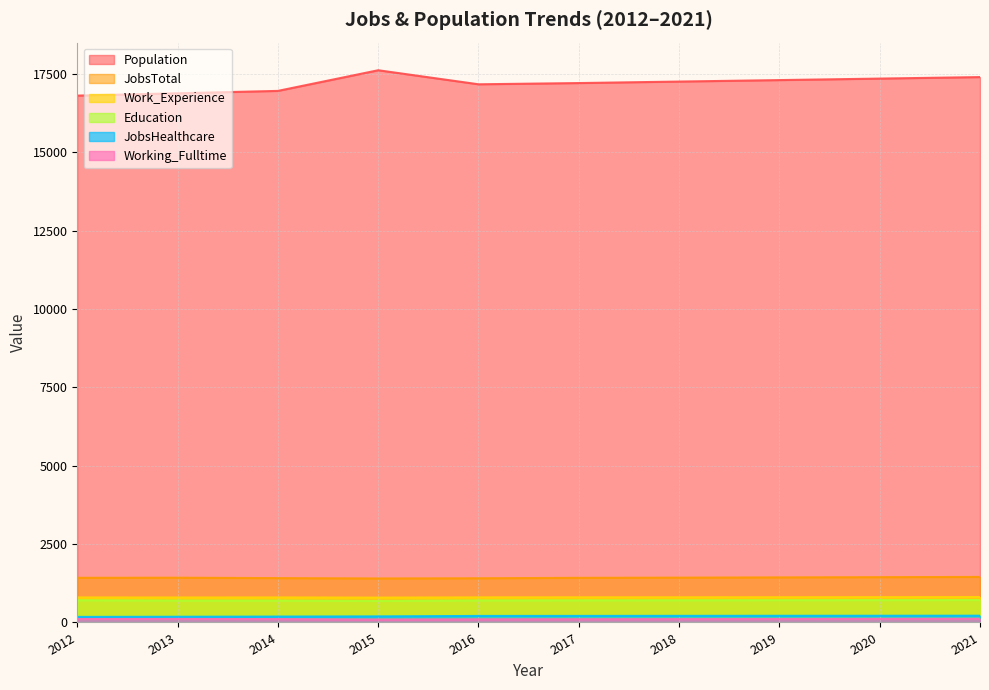

What is the difference between the Population values at 2018 and 2013?

374